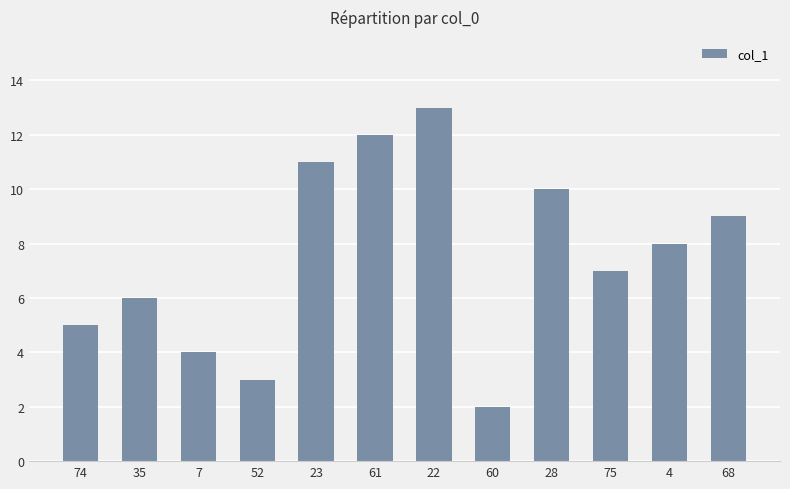

Read the value at 61.

12.0